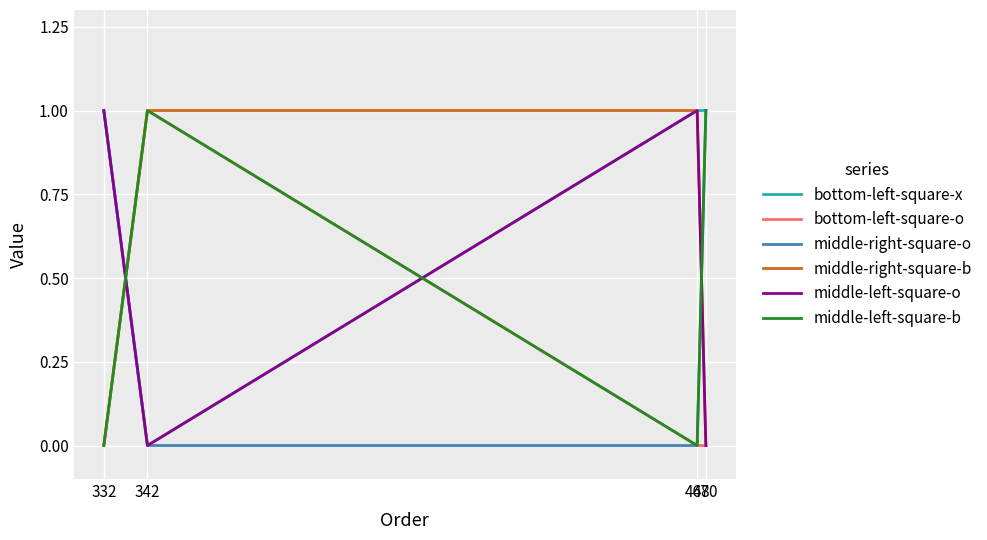

True or false: middle-right-square-o and middle-right-square-b intersect in this chart.

True